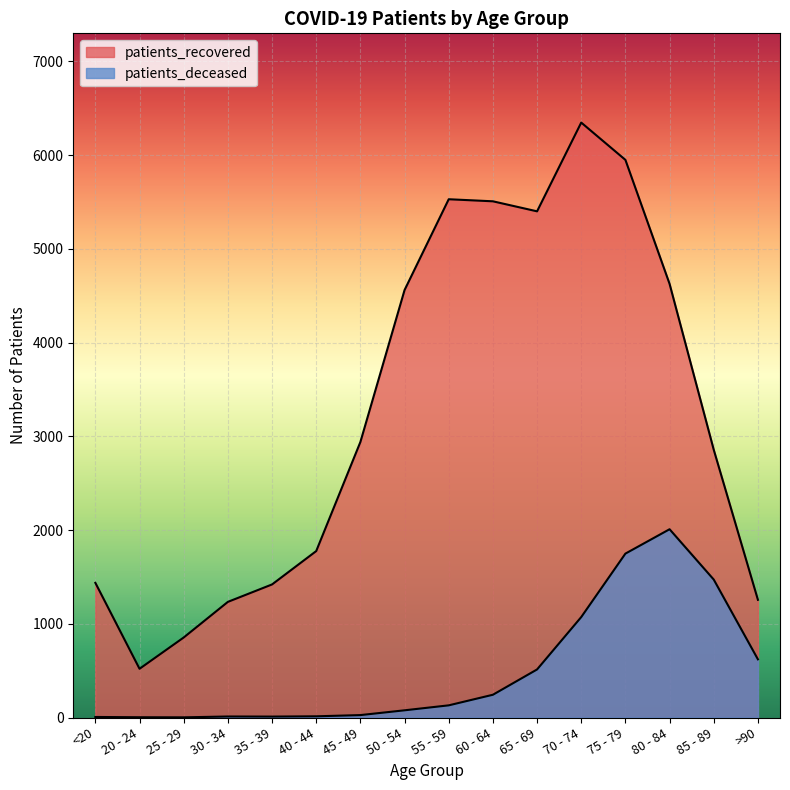

How many data points in patients_deceased are above 130?

7